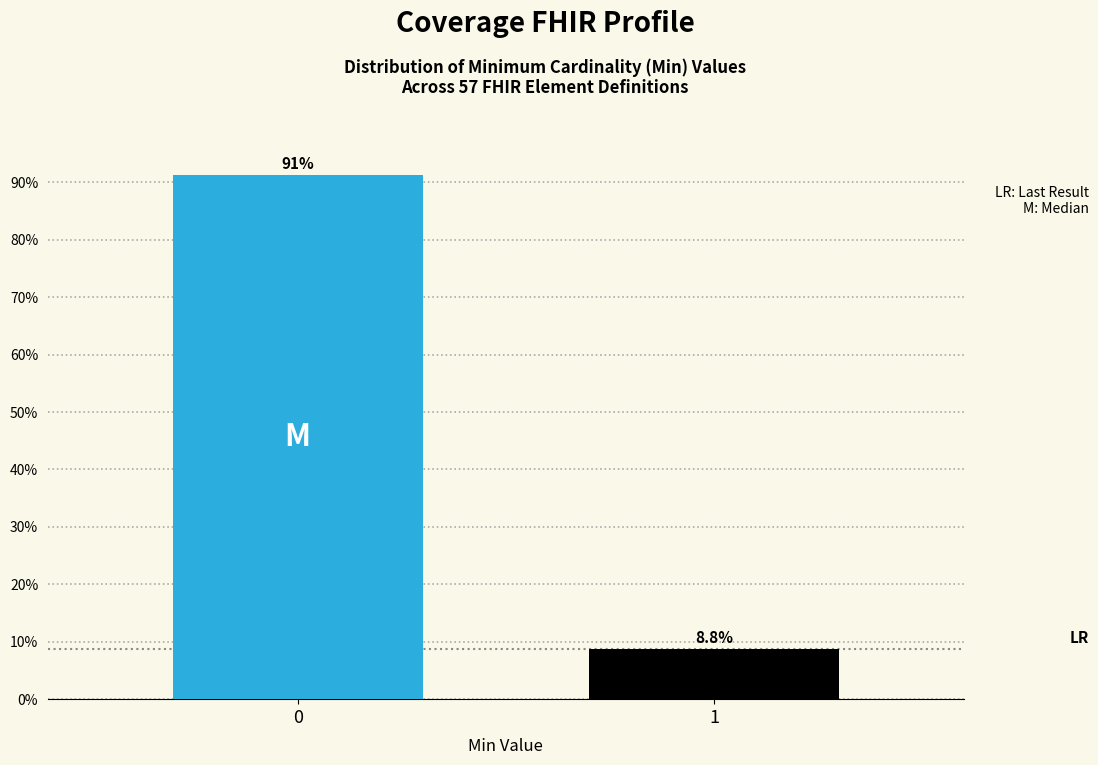

Reading left to right, transcribe all the data shown in this chart.

91.2	8.8